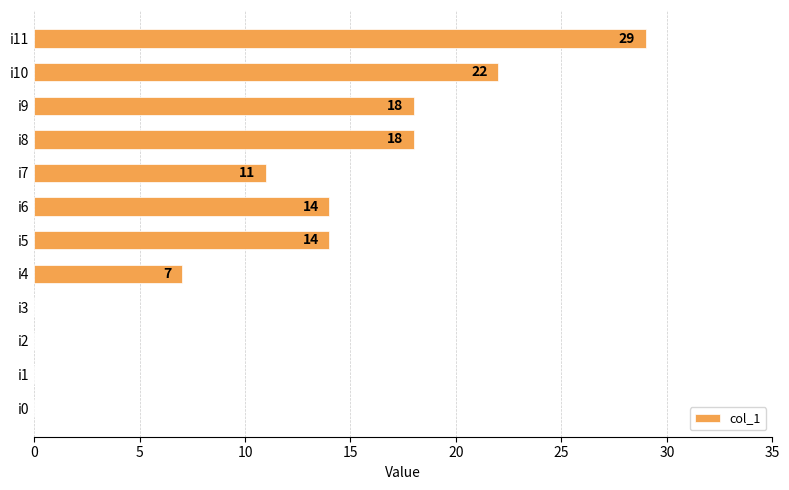

What is the change in value from i4 to i9?

+11